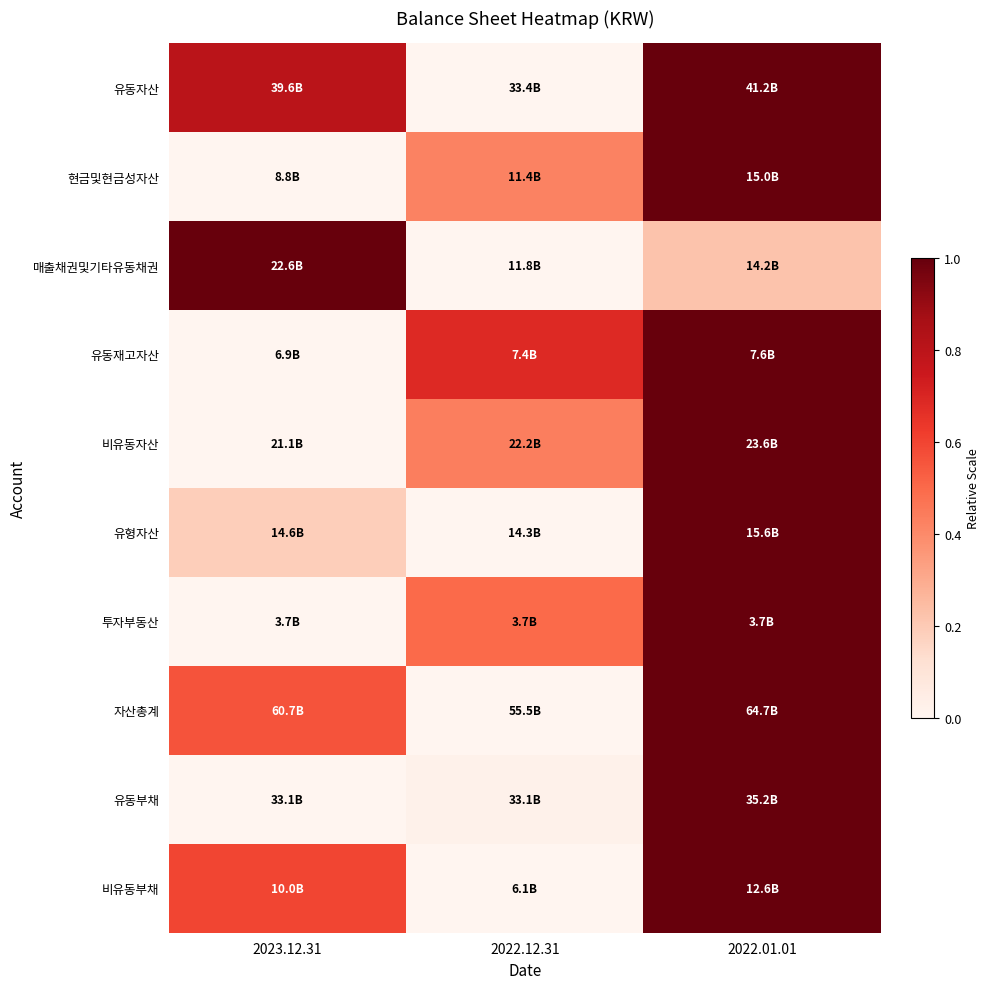

At which category is the sum across all series the highest?

2022.01.01